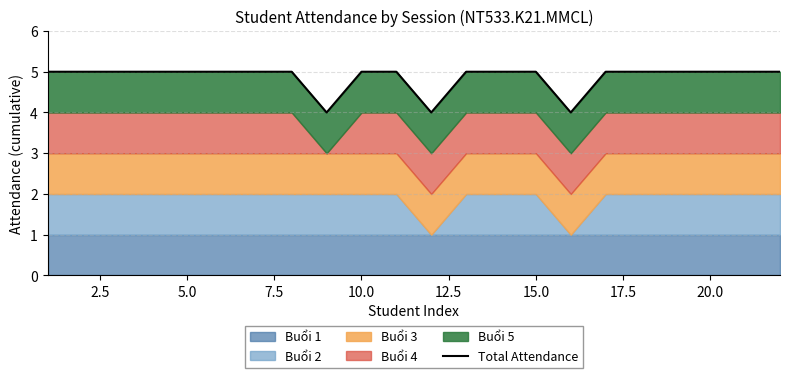

Read the value at 7.5.

5